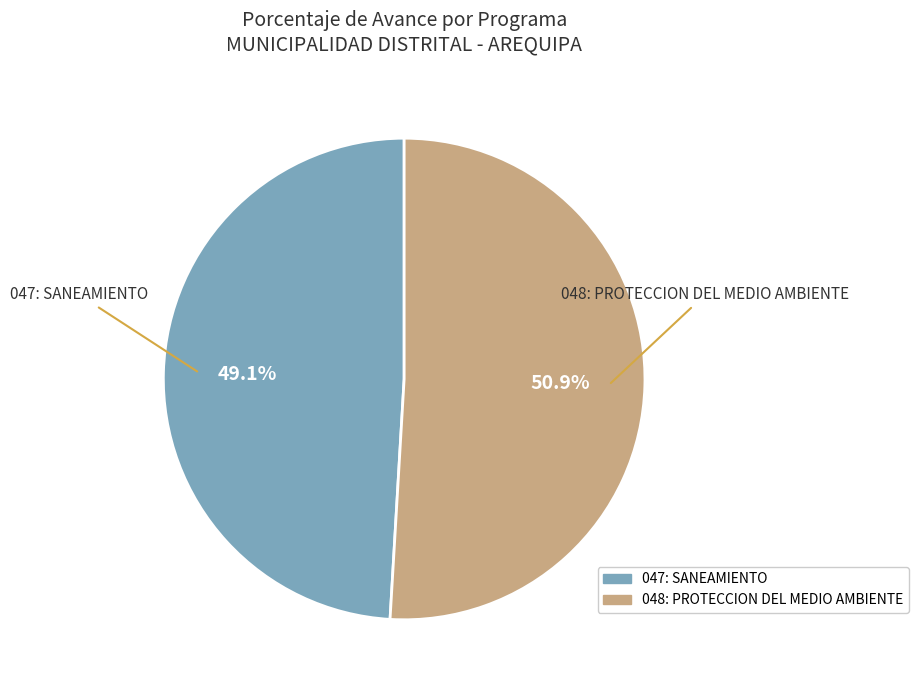

Which category has the biggest portion of the pie?

048: PROTECCION DEL MEDIO AMBIENTE